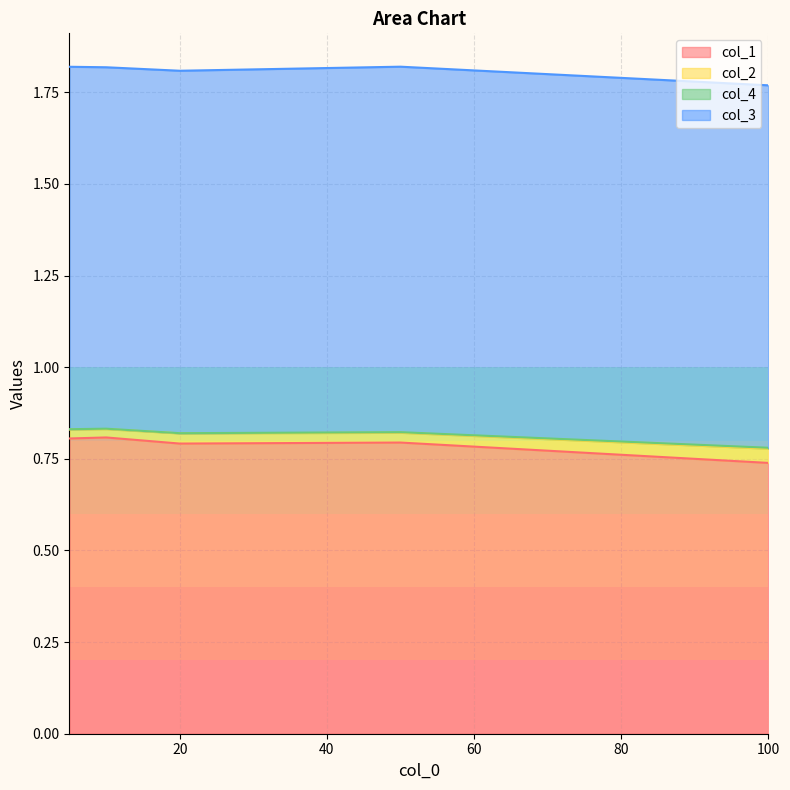

What is the maximum value for col_1?

0.8